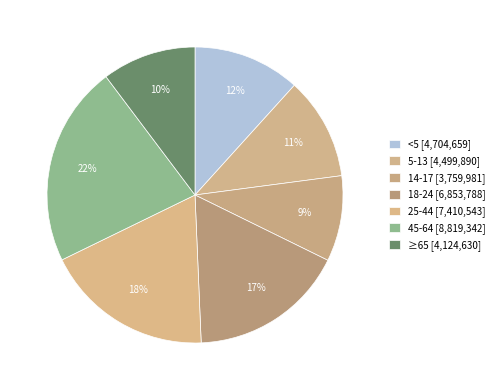

To the nearest percent, what is the difference between the 18-24 and ≥65 slice percentages?

7%